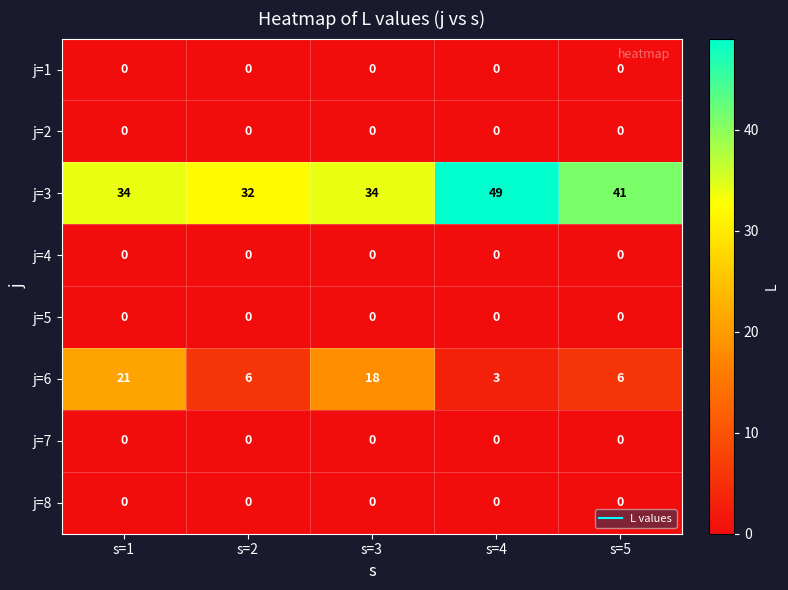

Which series changed the most between s=2 and s=5?

j=3